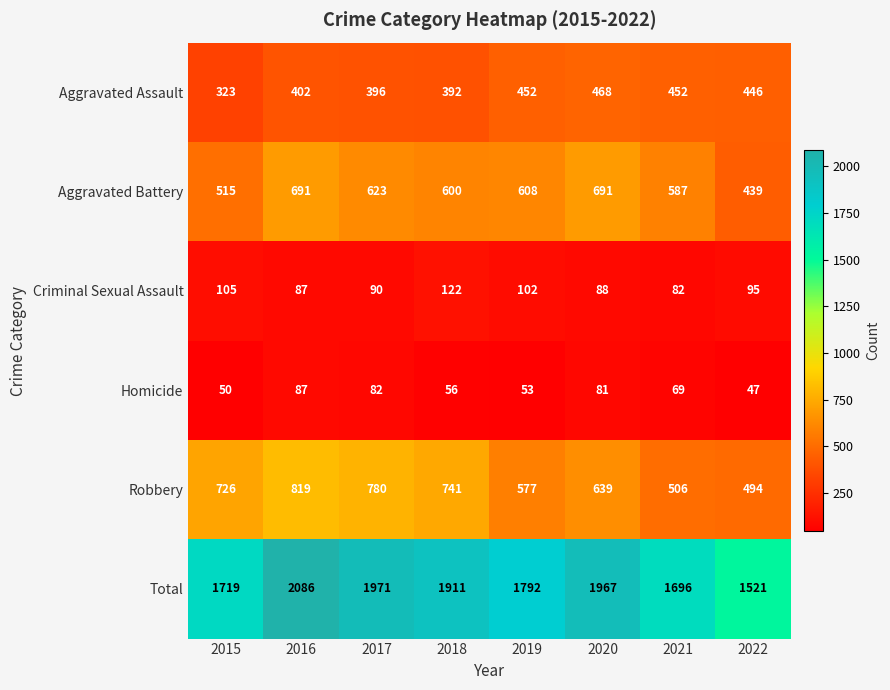

Count the Robbery values in the range 577 to 780.

5